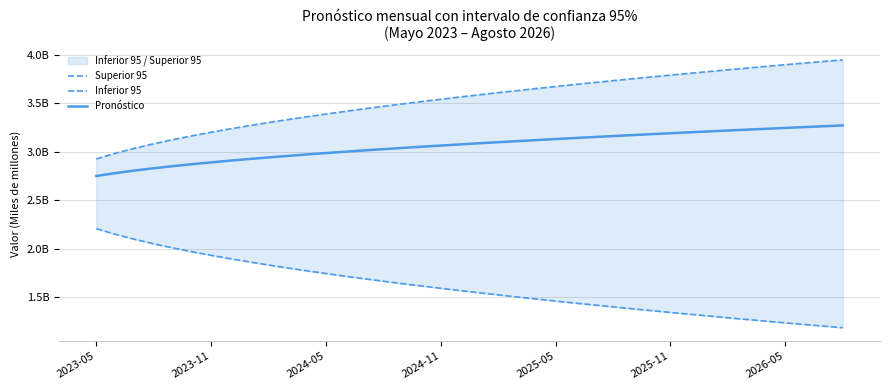

Reading right to left, list all the values displayed in this chart.

Superior 95: 3.9	3.9	3.9	3.9	3.9	3.9	3.8	3.8	3.8	3.8	3.8	3.8	3.7	3.7	3.7	3.7	3.7	3.6	3.6	3.6	3.6	3.5	3.5	3.5	3.5	3.4	3.4	3.4	3.4	3.3	3.3	3.3	3.2	3.2	3.2	3.1	3.1	3.0	3.0	2.9
Inferior 95: 1.2	1.2	1.2	1.2	1.3	1.3	1.3	1.3	1.3	1.3	1.4	1.4	1.4	1.4	1.4	1.5	1.5	1.5	1.5	1.5	1.6	1.6	1.6	1.6	1.7	1.7	1.7	1.7	1.8	1.8	1.8	1.9	1.9	1.9	2.0	2.0	2.0	2.1	2.1	2.2
Pronóstico: 3.3	3.3	3.3	3.2	3.2	3.2	3.2	3.2	3.2	3.2	3.2	3.2	3.2	3.2	3.1	3.1	3.1	3.1	3.1	3.1	3.1	3.1	3.1	3.0	3.0	3.0	3.0	3.0	3.0	3.0	2.9	2.9	2.9	2.9	2.9	2.9	2.8	2.8	2.8	2.7